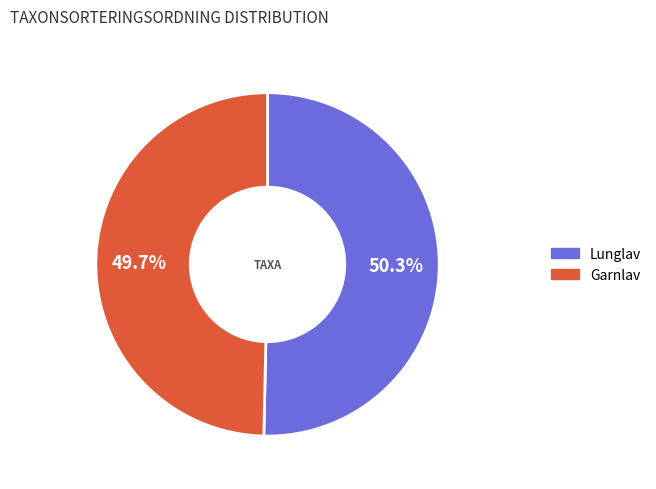

Does Lunglav represent more than half of the total?

Yes